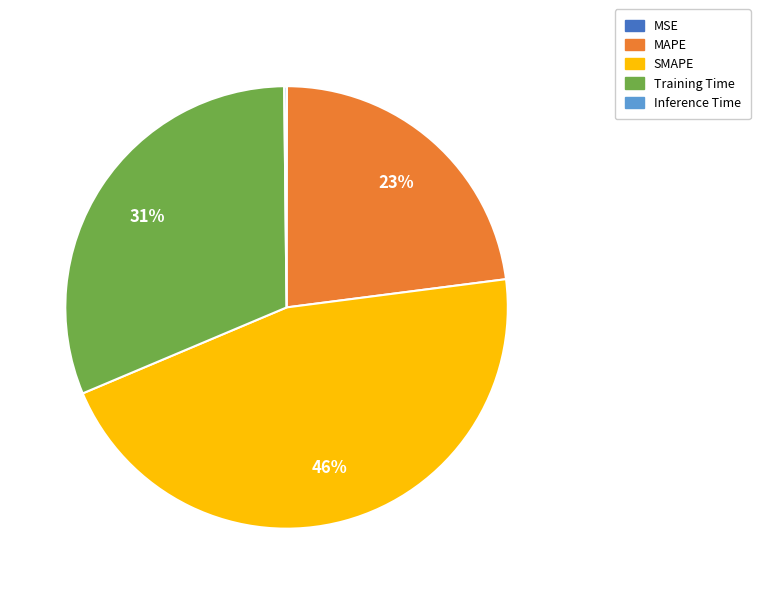

To the nearest percent, what is the combined percentage of MAPE and Training Time?

54%